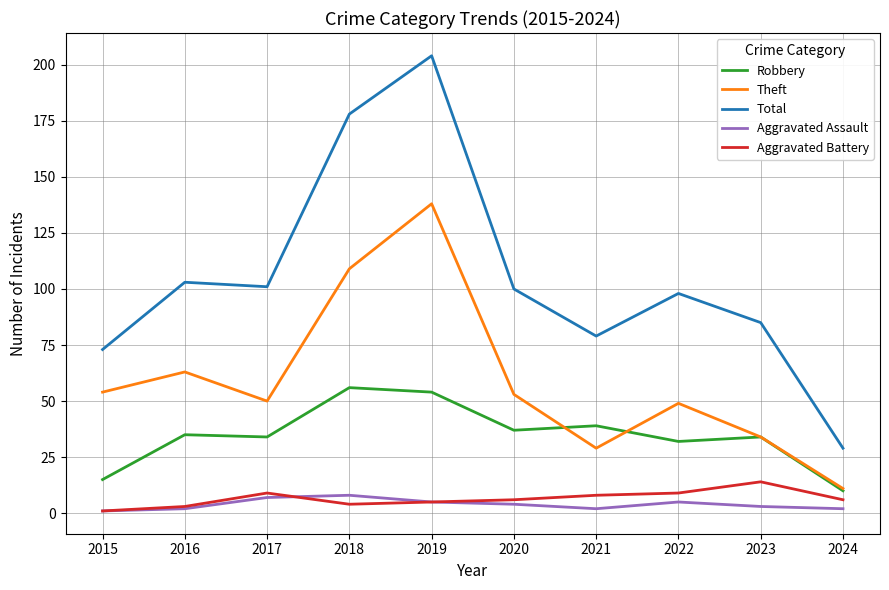

In Total, how many points are lower than both neighbors (excluding endpoints)?

2